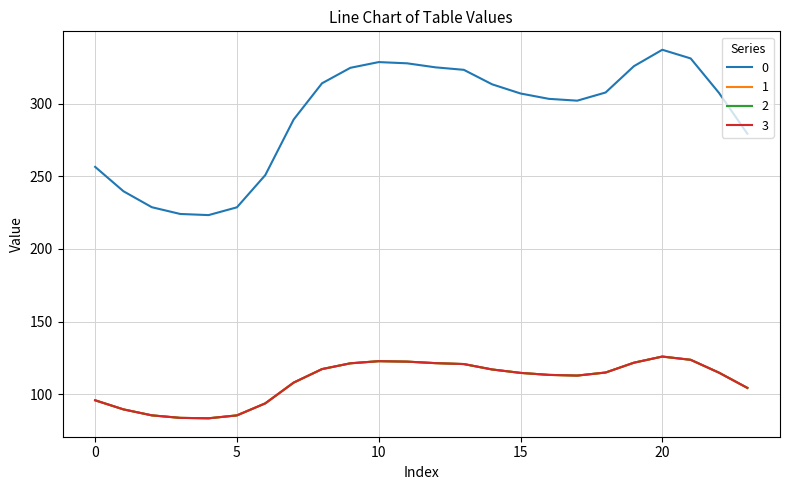

What is the difference between the maximum and minimum values in the 0 series?

113.9